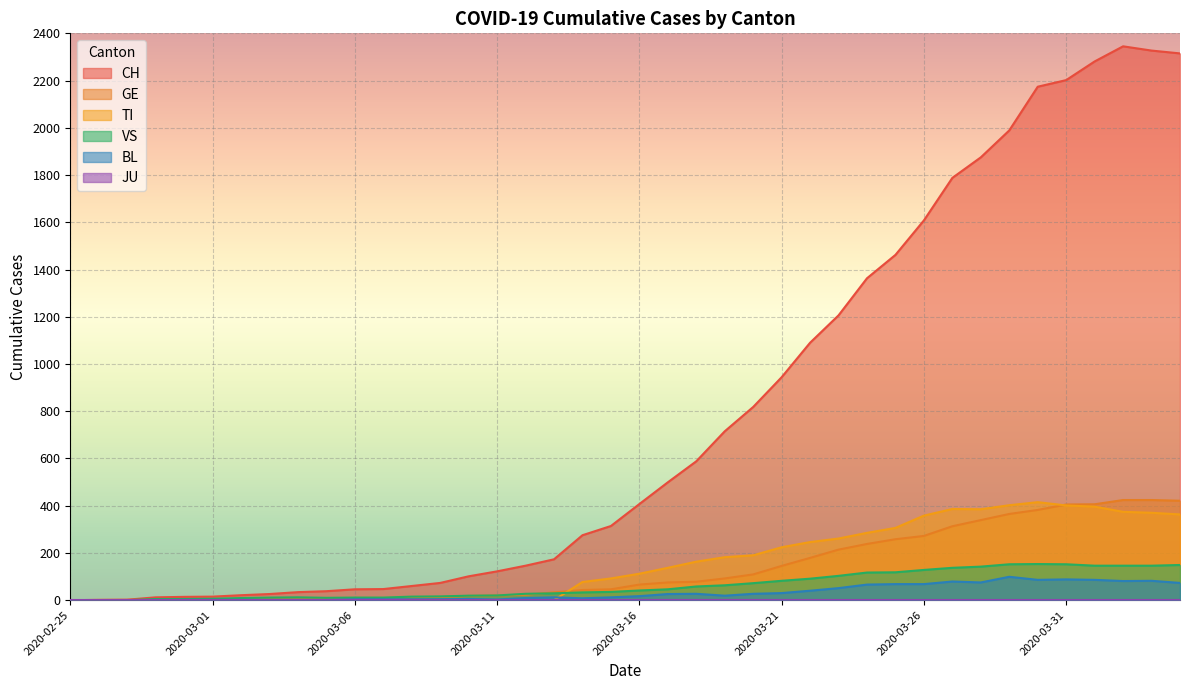

Rank the series at 2020-03-08 from highest to lowest value.

CH, VS, GE, BL, TI